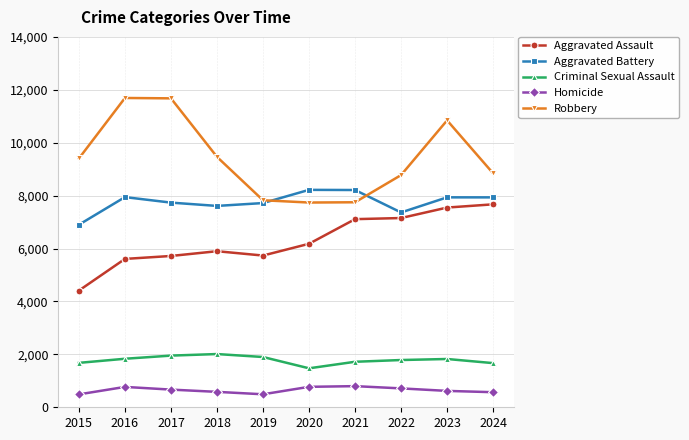

What is the spread (max minus min) of values at 2019?

7334